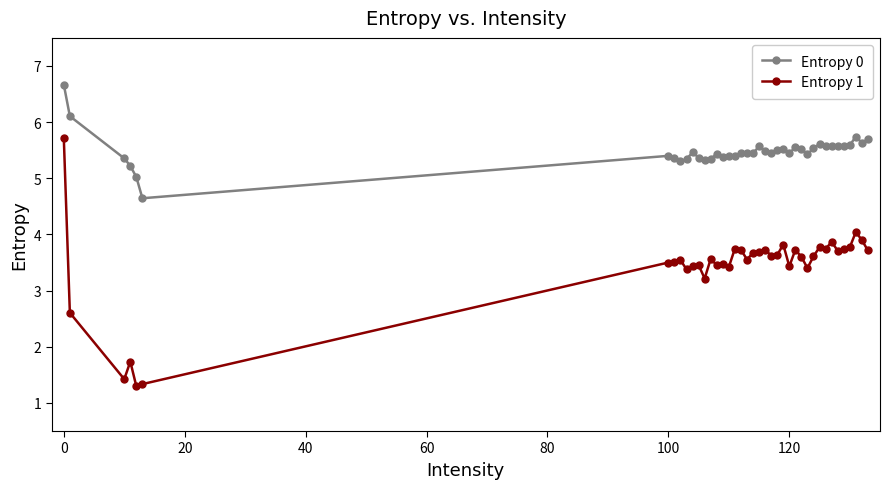

What is the difference between the maximum and minimum values in the Entropy 0 series?

2.0